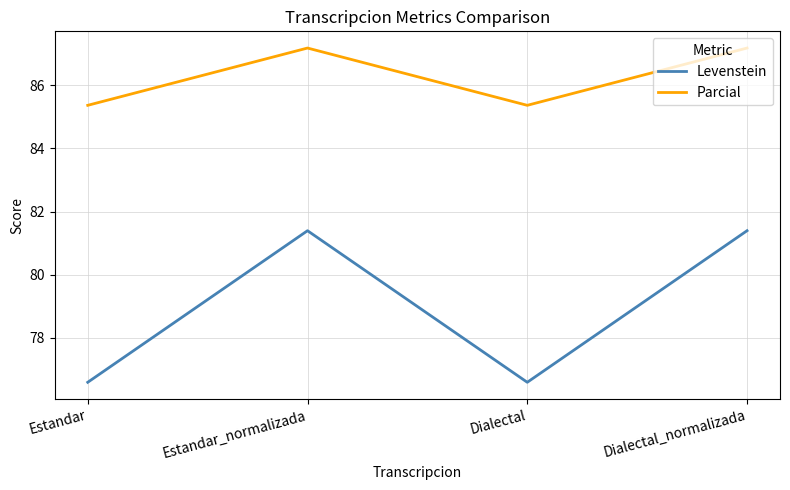

What position from the left is Estandar_normalizada?

2